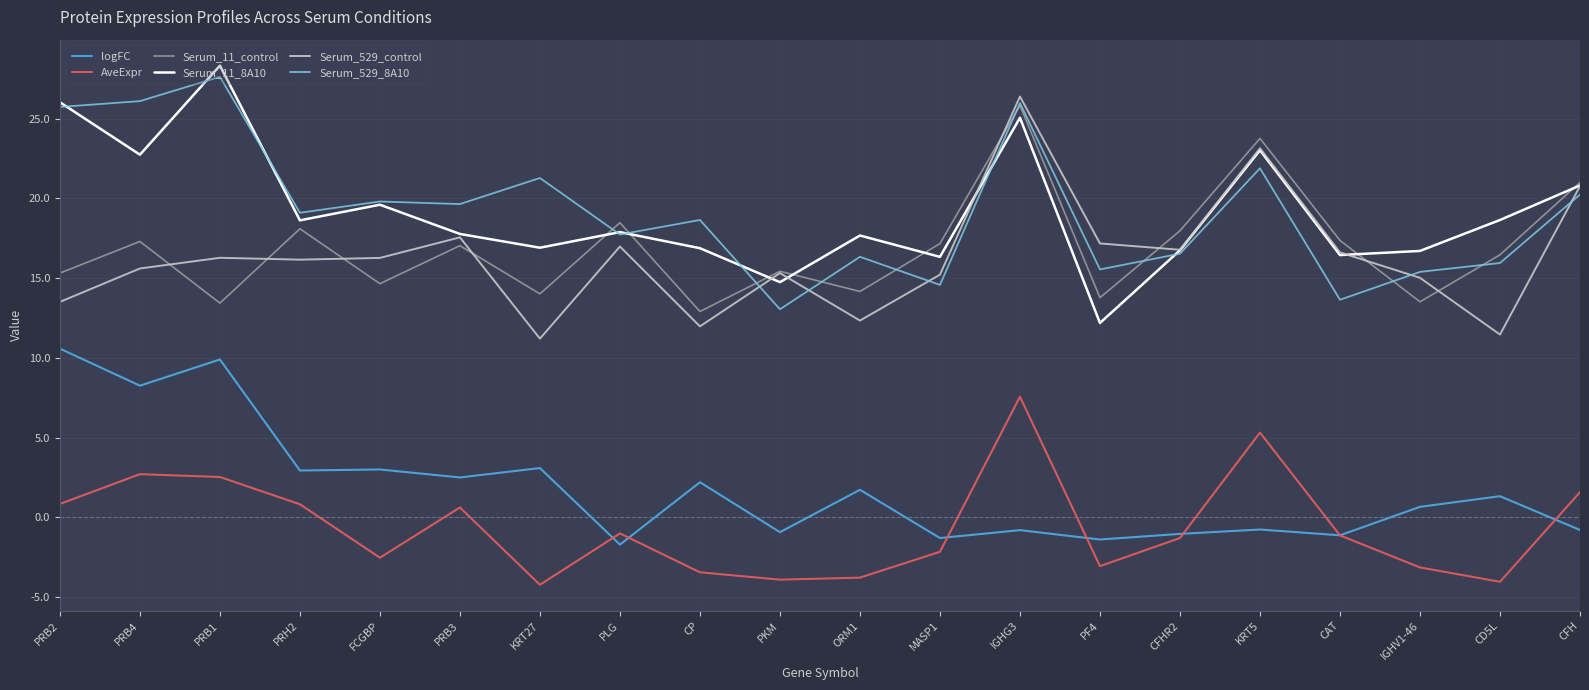

At which label does Serum_529_8A10 first exceed 19?

PRB2